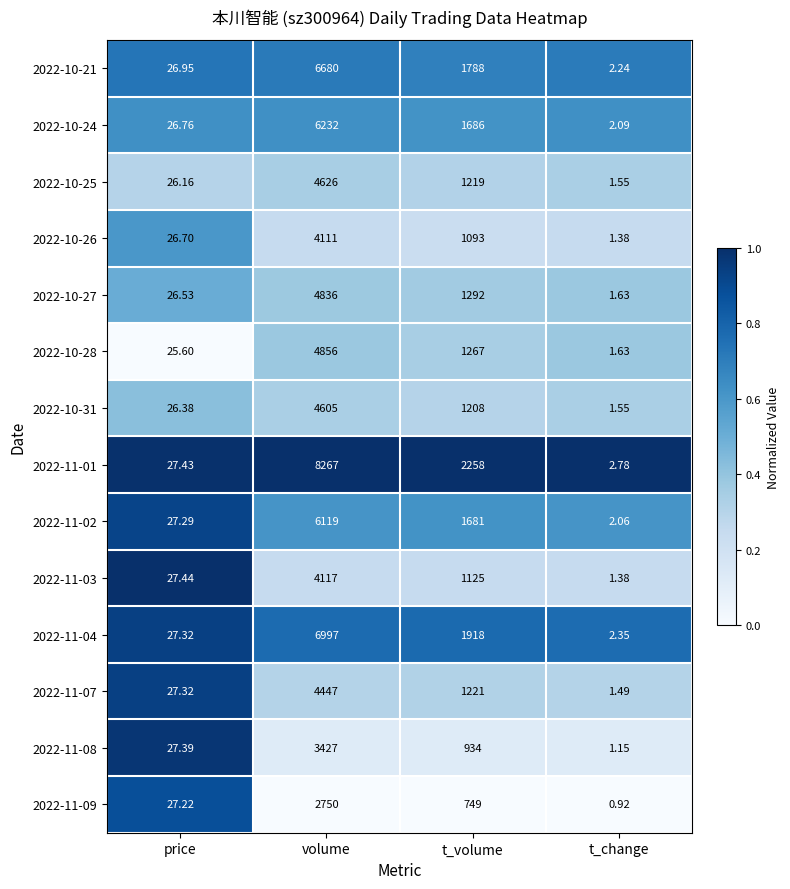

Which series has the largest range (max minus min)?

2022-11-01